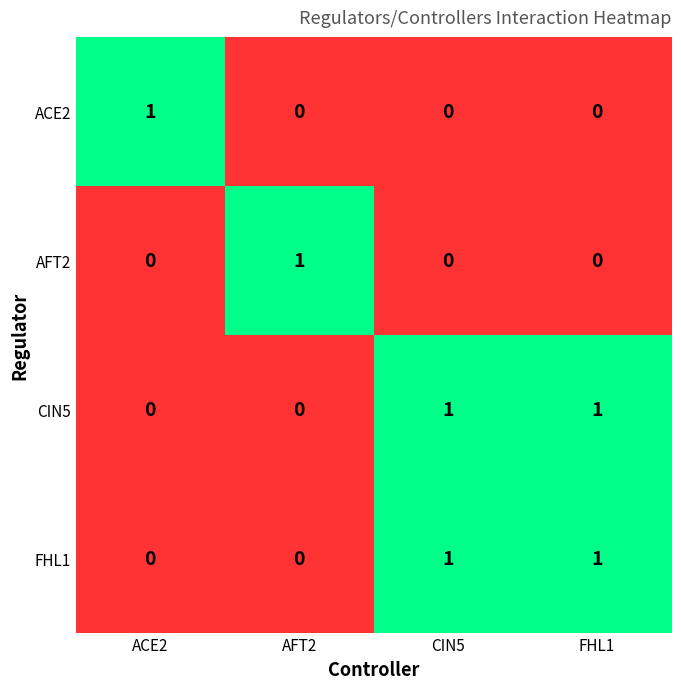

What is the spread (max minus min) of values at ACE2?

1